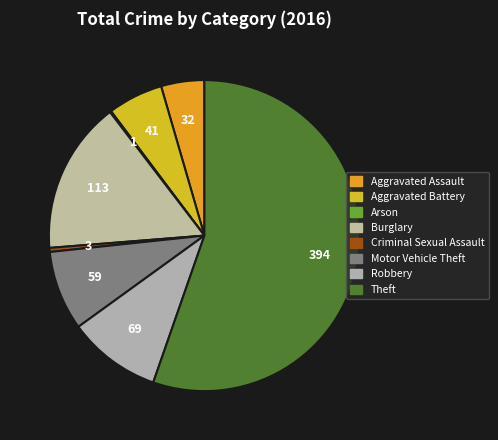

Is it true that Burglary is 16% of the pie?

True